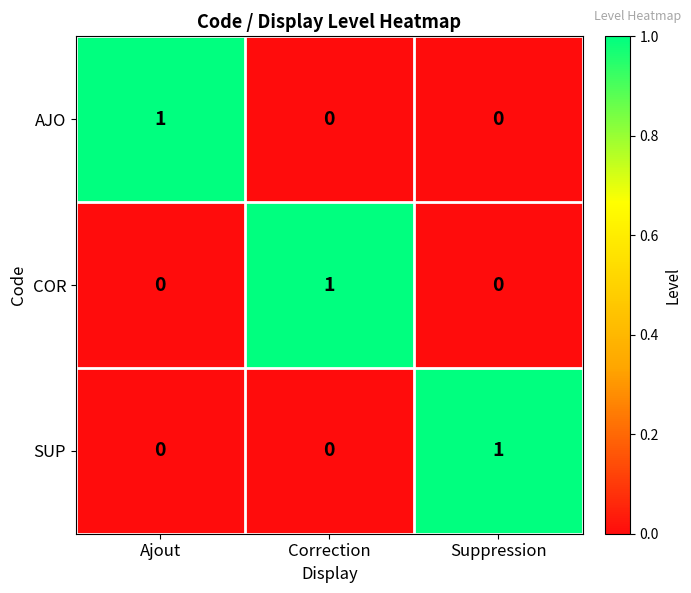

Is the value of COR at Ajout greater than the value of AJO at Ajout?

No